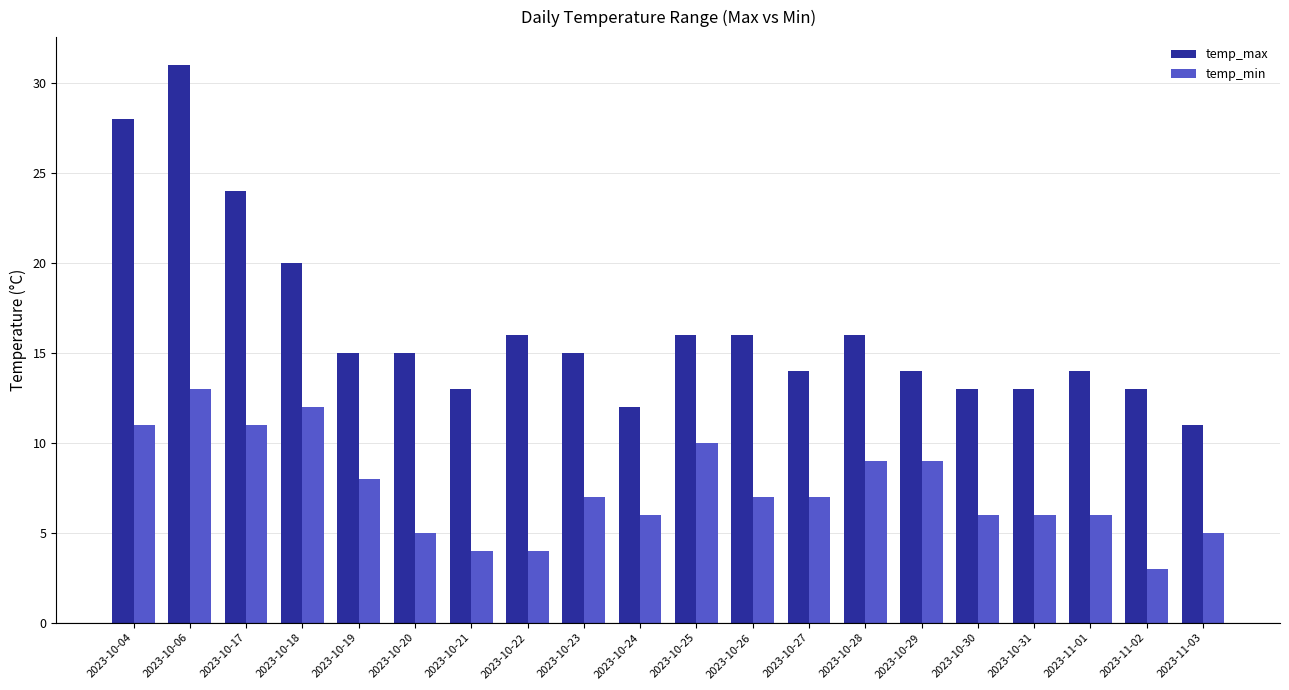

What is the value of the temp_max bar at the 8th from the left?

16